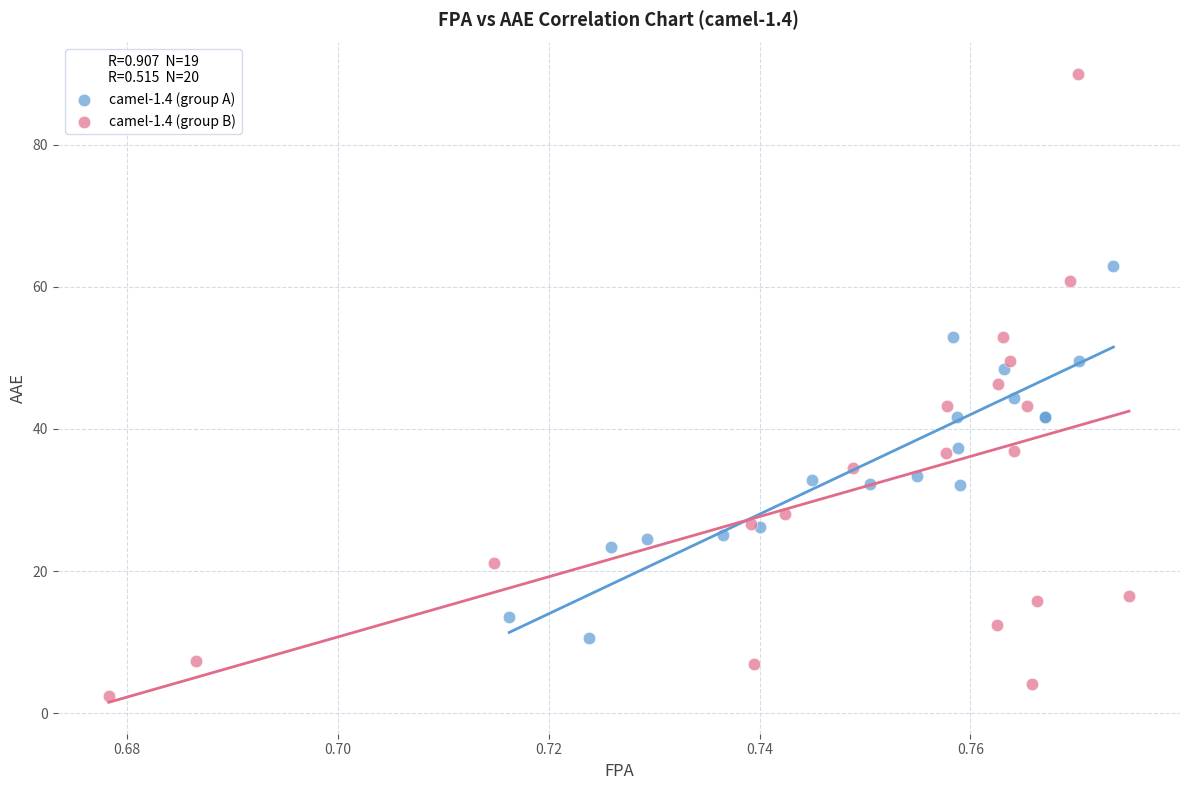

Which series contains the lowest Y value?

camel-1.4 (group B)